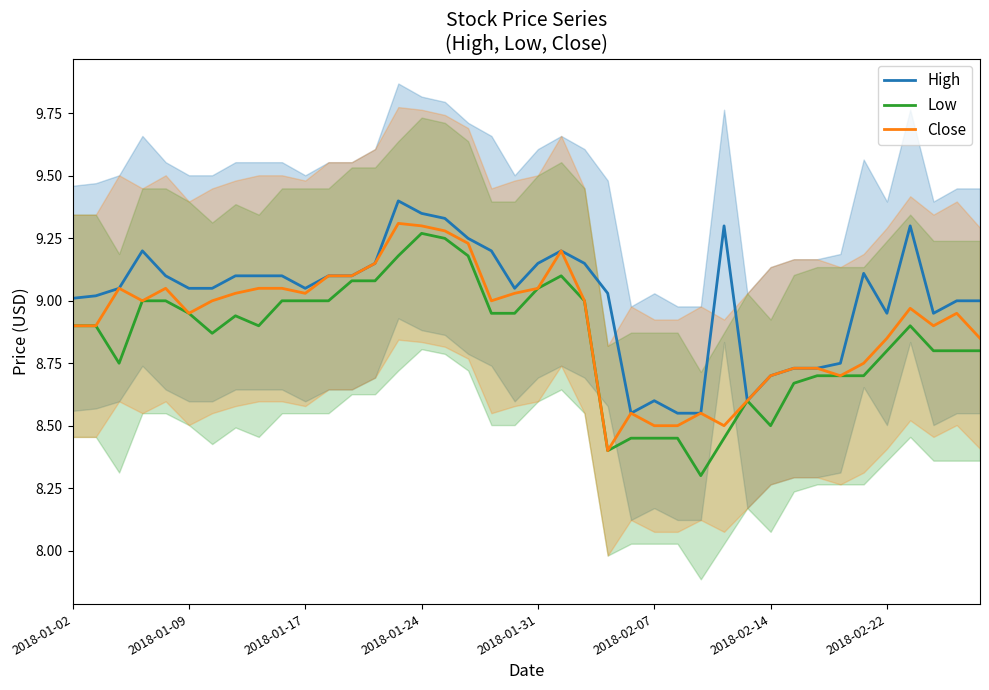

What is the difference between the second highest and second lowest values in the Close series?

0.8